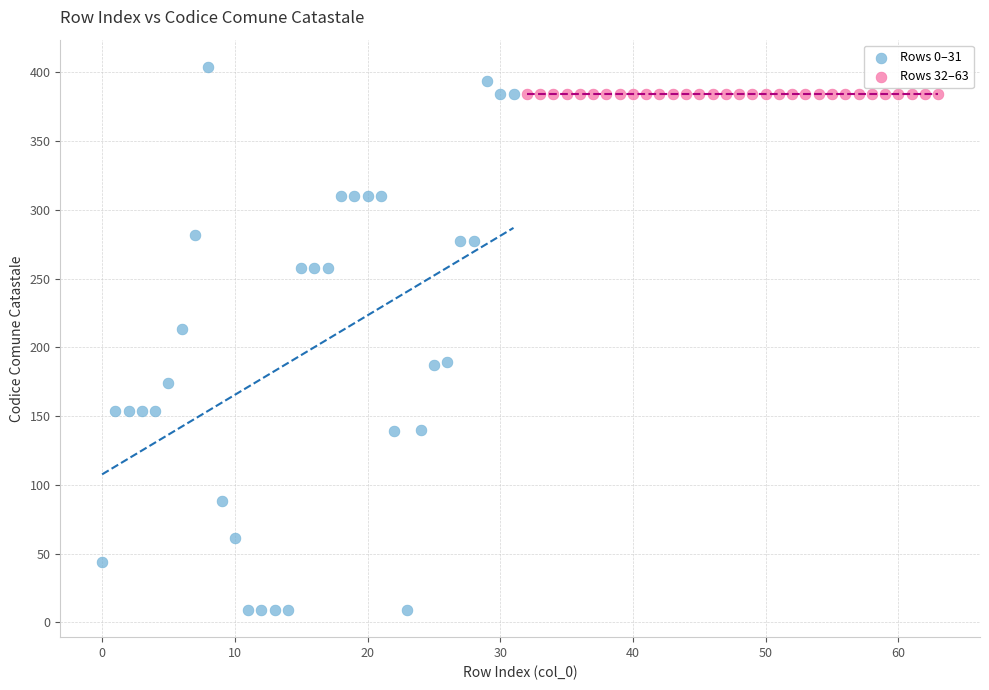

Which series contains the highest Y value?

Rows 0–31